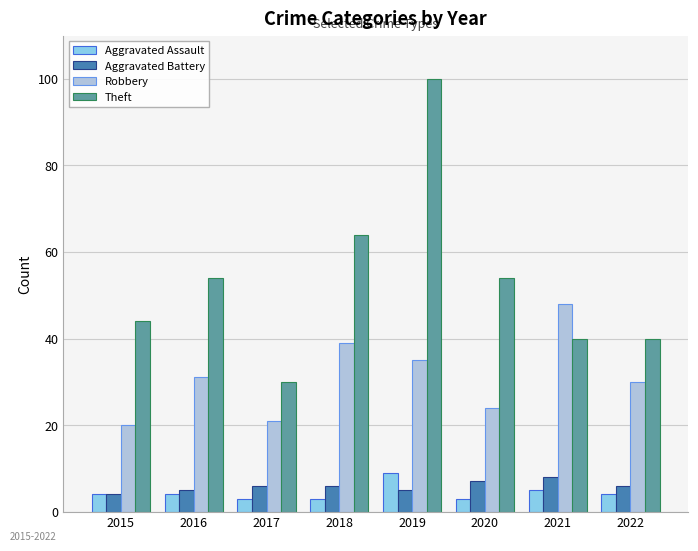

Which series has the largest total across all categories?

Theft